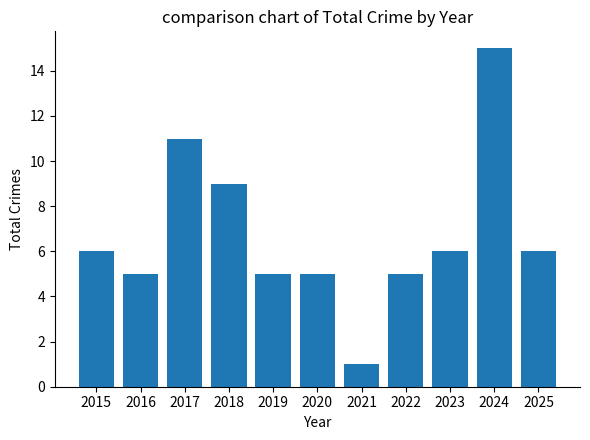

Which has a higher value, 2022 or 2023?

2023